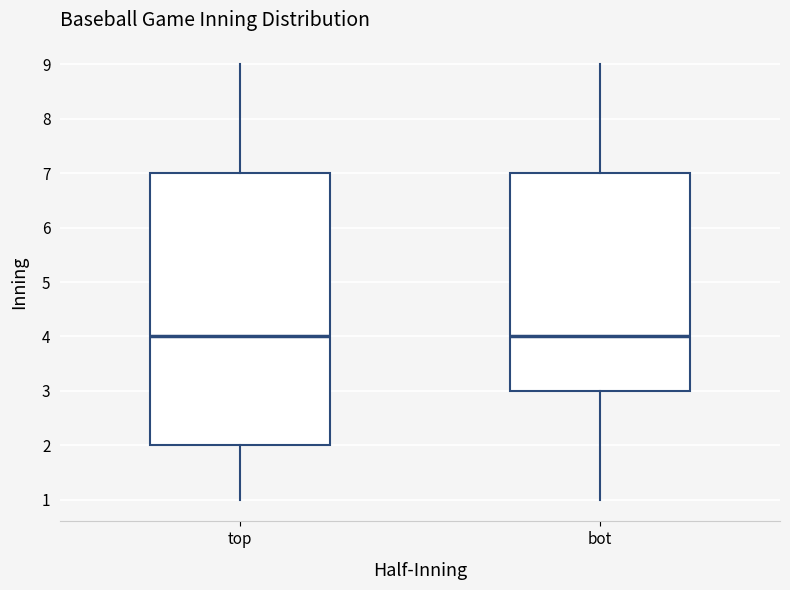

Where does the upper whisker of the box for bot end on the y-axis? The values are not printed on the chart, so give them approximately, as read against the axis.

9